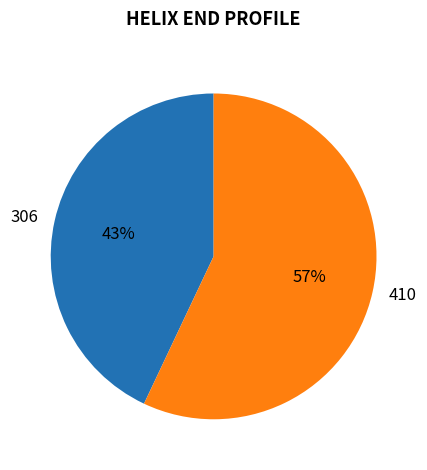

Which slice is the smallest?

306